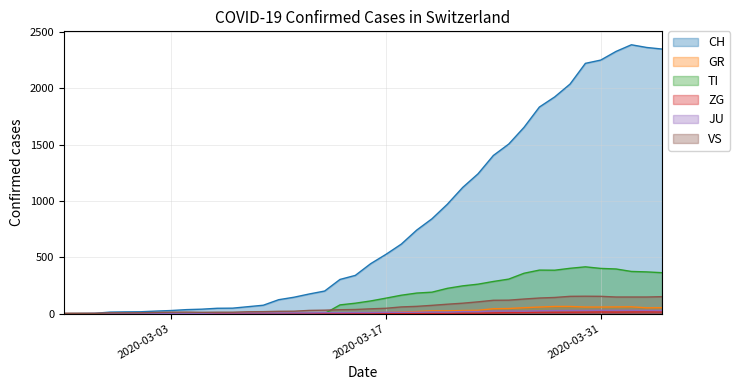

Which series has the widest spread of values?

CH